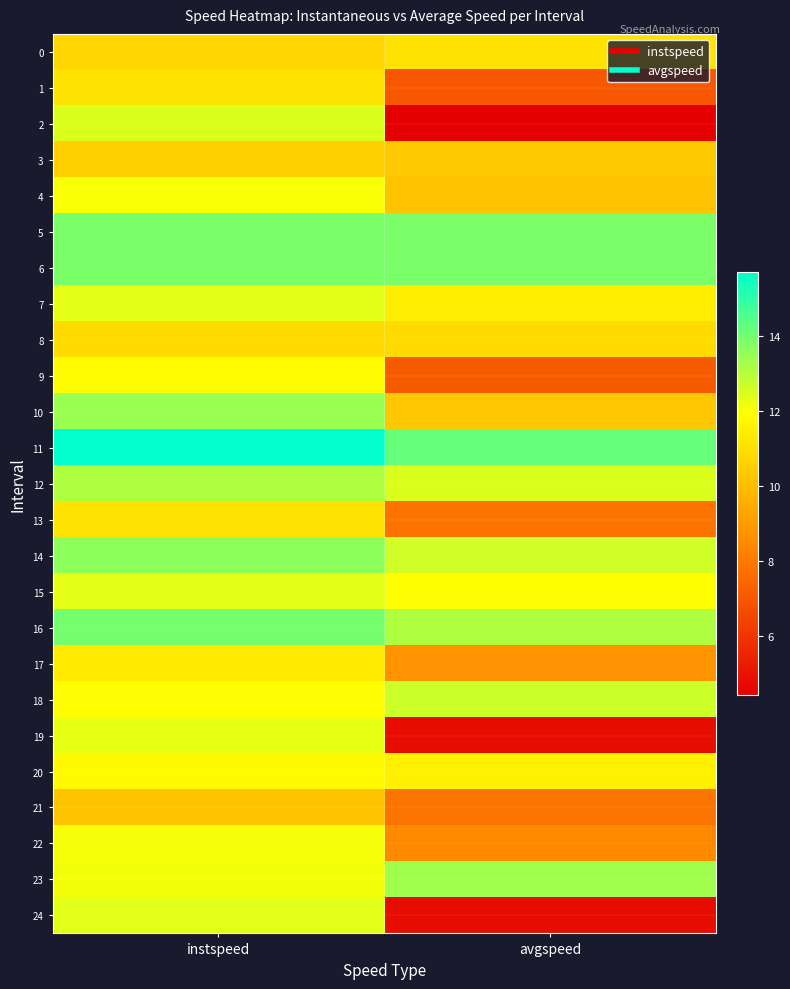

Which series changed the most between instspeed and avgspeed?

2